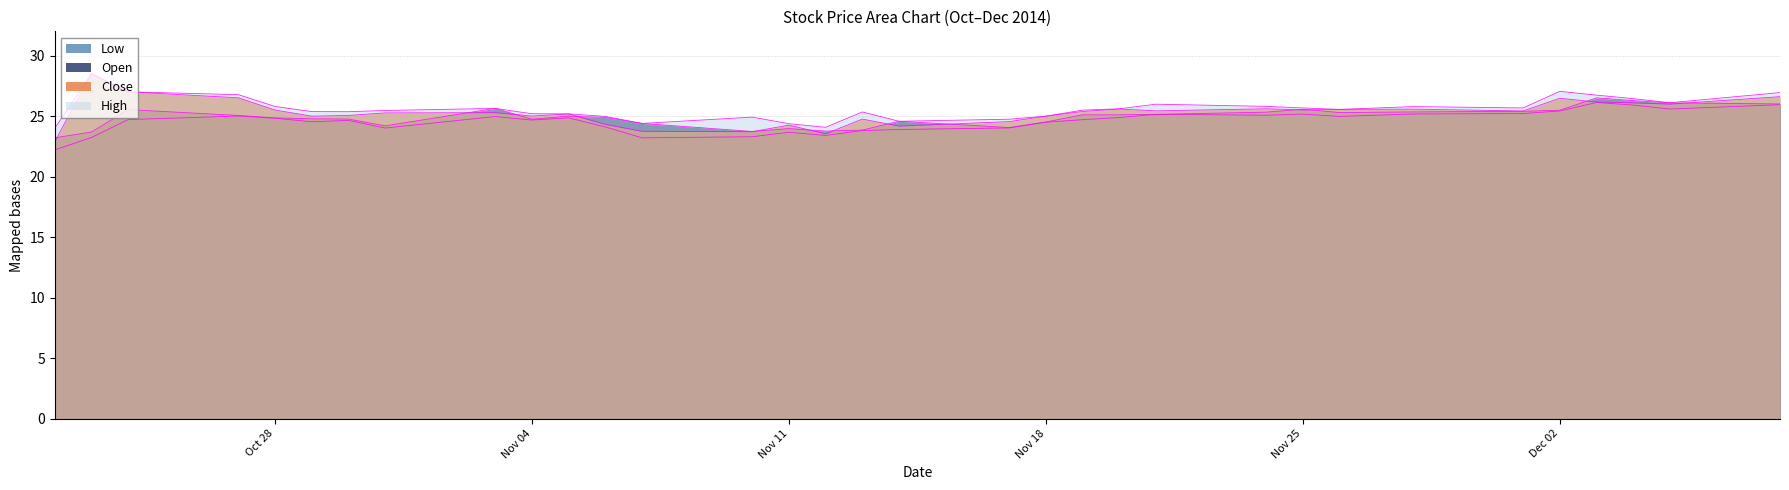

How many data points in Low are less than 24?

8